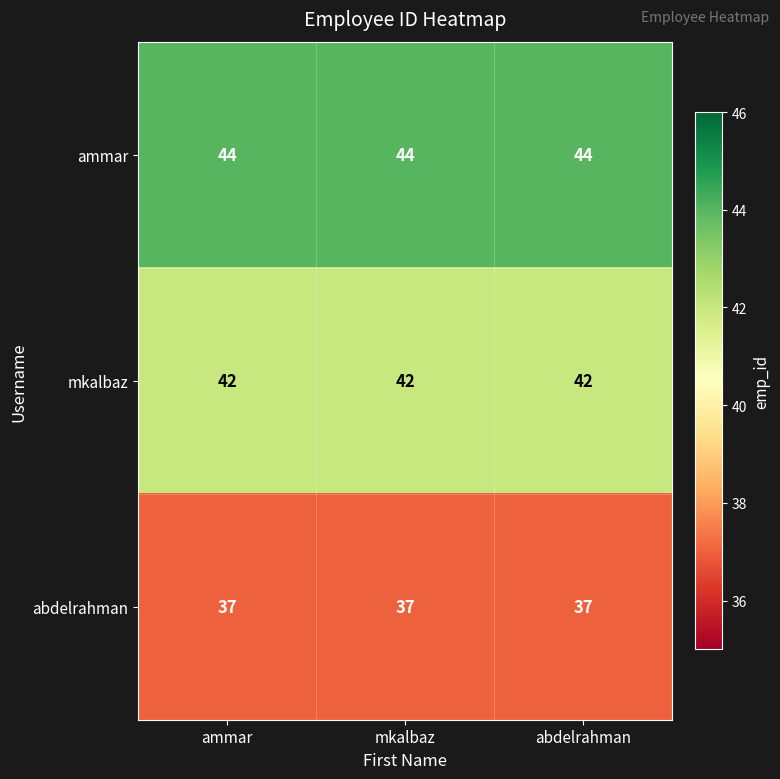

At mkalbaz, list the series in order from largest to smallest.

ammar, mkalbaz, abdelrahman